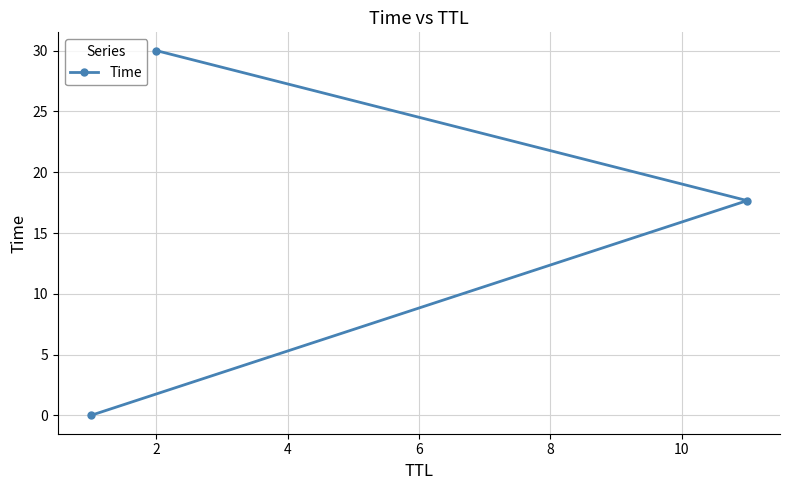

What is the difference between the maximum and second lowest values?

12.3